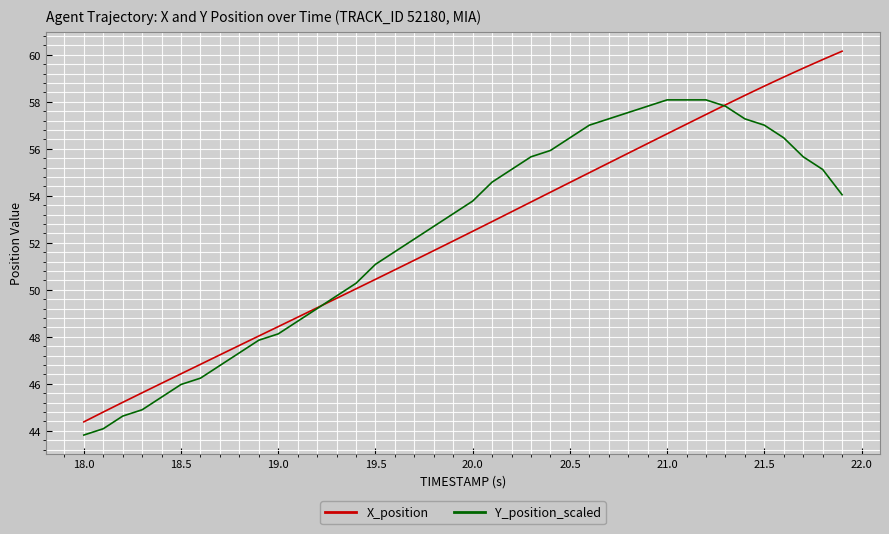

How many series are shown in this chart?

2